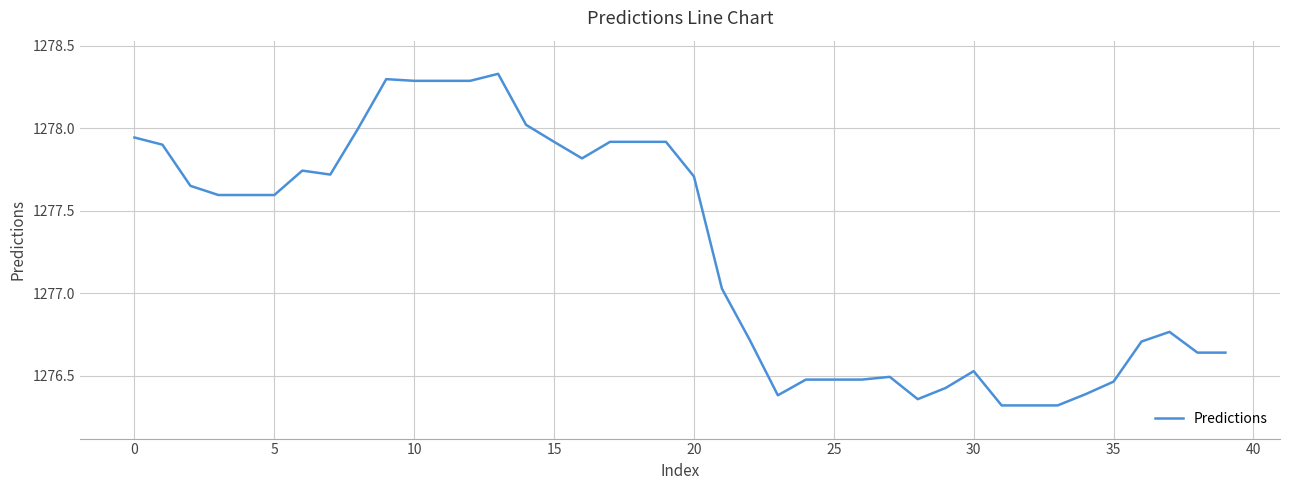

What is the difference between the maximum and minimum values?

2.0